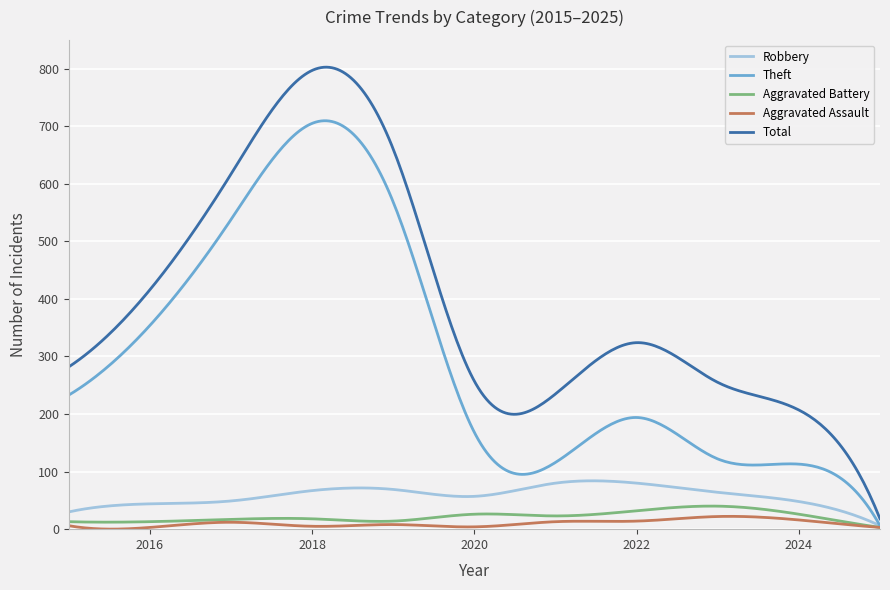

What are all the series names shown in the legend?

Robbery, Theft, Aggravated Battery, Aggravated Assault, Total